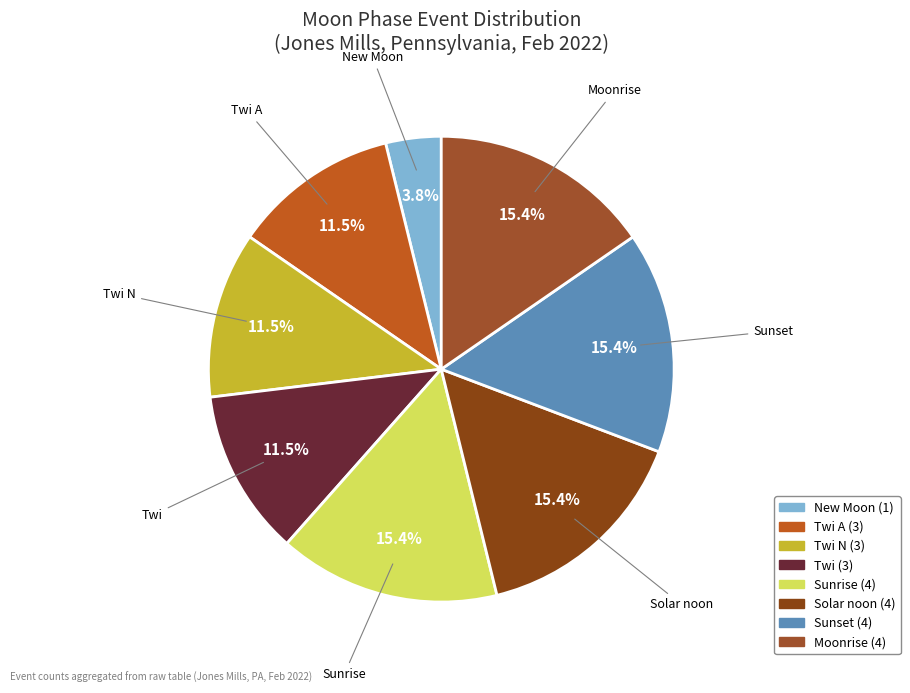

How many slices are in this pie chart?

8